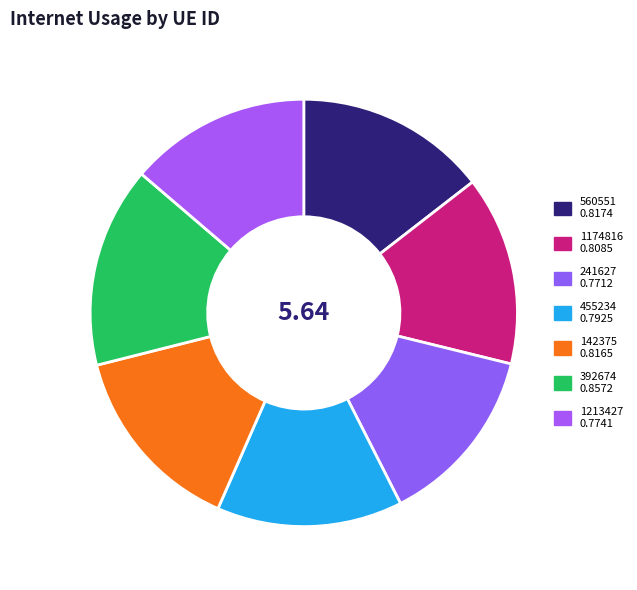

Between 392674 and 1174816, which is larger?

392674